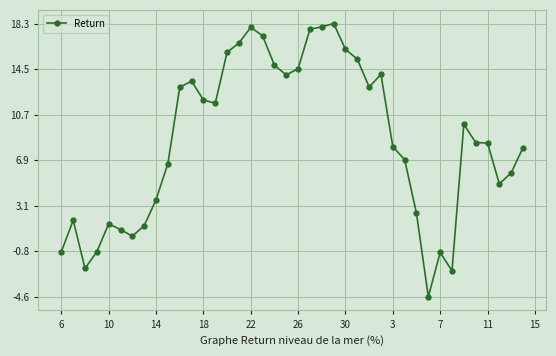

How many values are below zero?

6